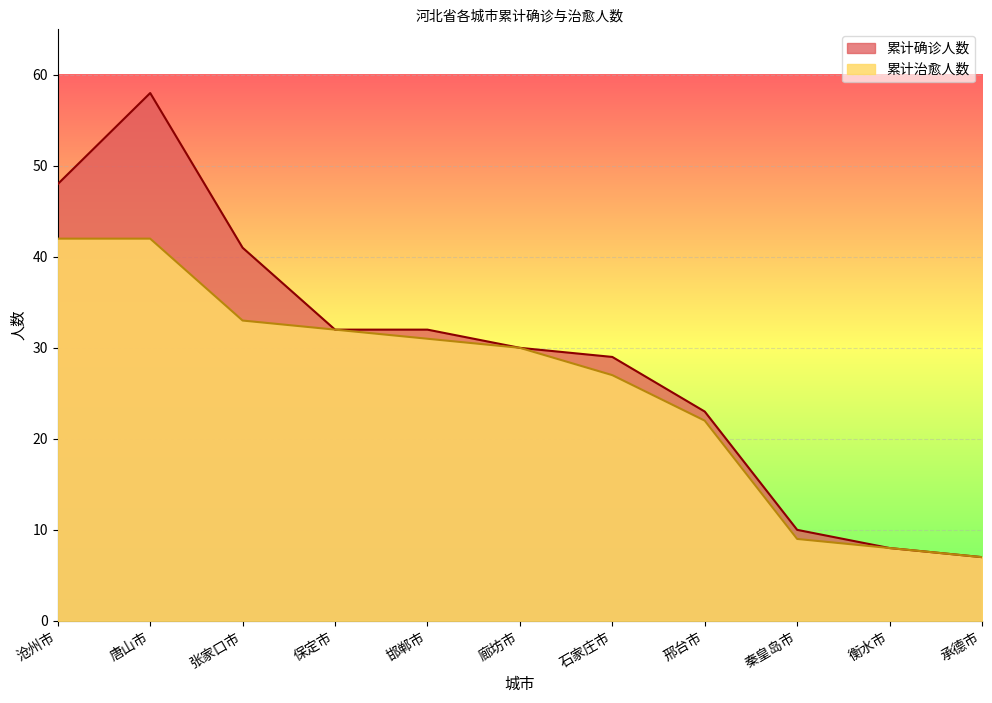

True or false: 累计治愈人数 has more than 1 interior local peaks.

False